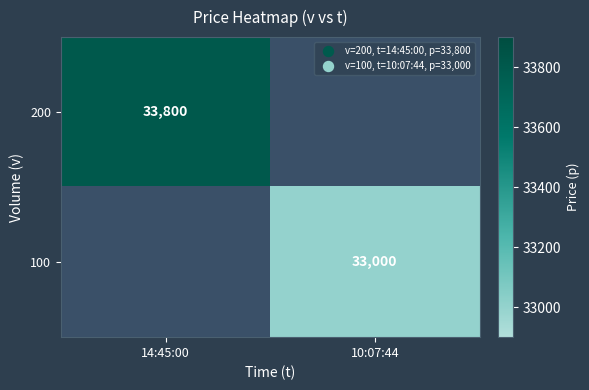

Is it true that 200 equals 12086 at 14:45:00?

False